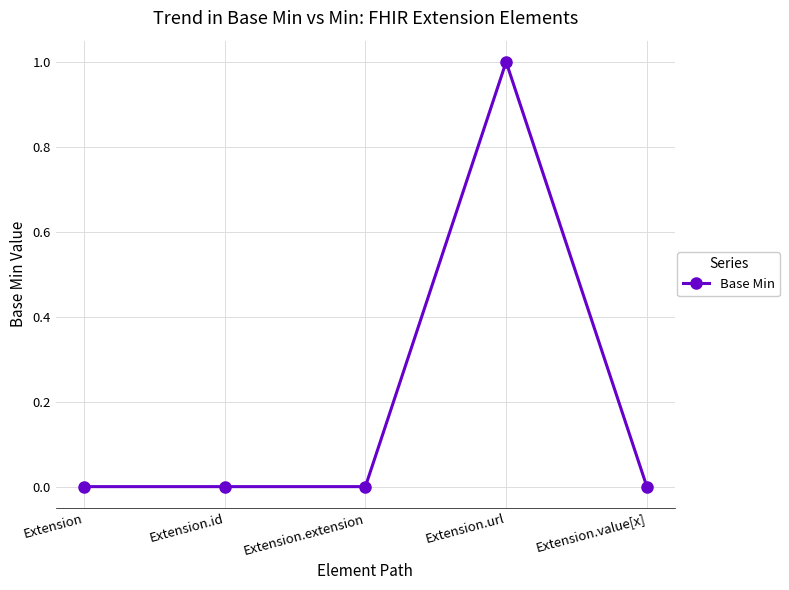

True or false: the data shows 0 at Extension.value[x].

True